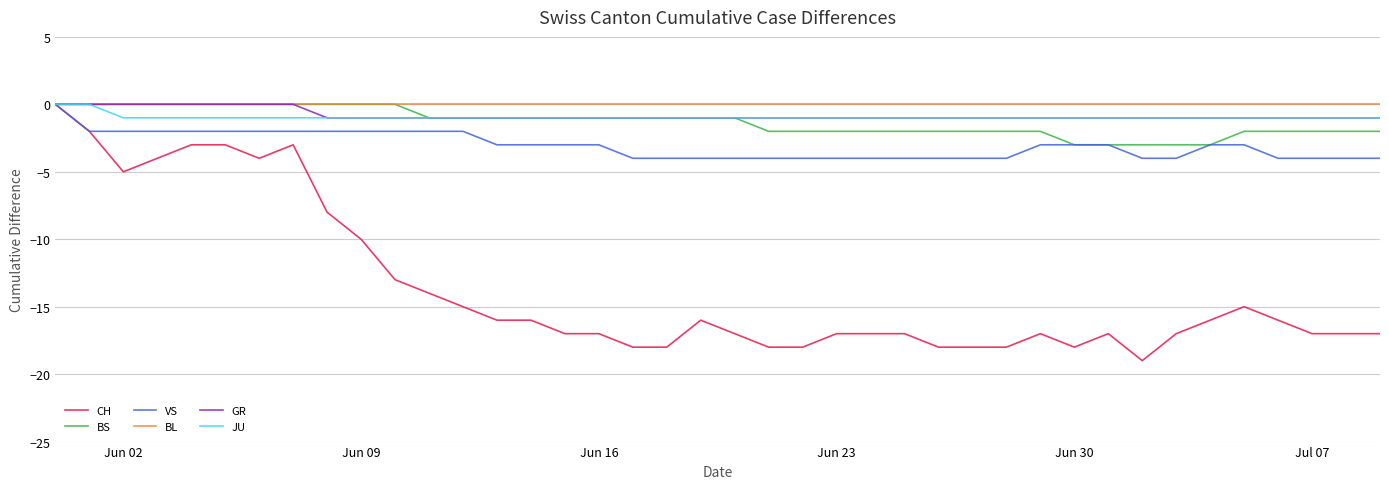

Which series has the largest range (max minus min)?

CH